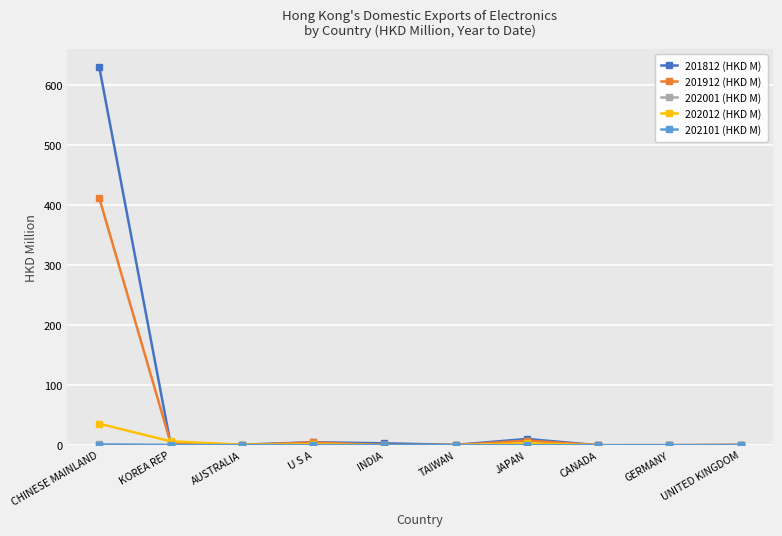

The value of 201912 (HKD M) at CANADA is 0.0. True or false?

True